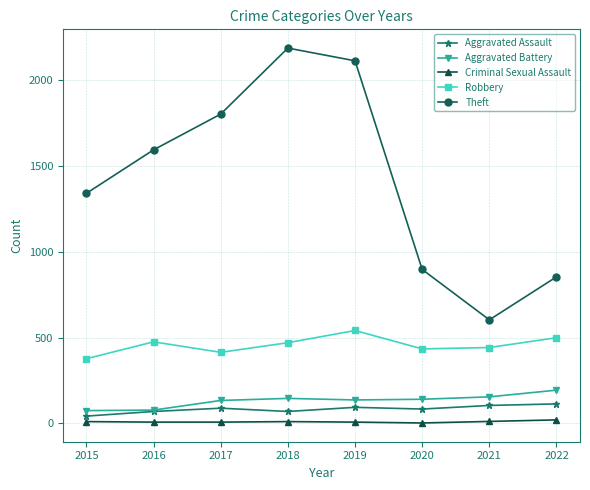

Does the chart display data point markers on the line(s)?

Yes